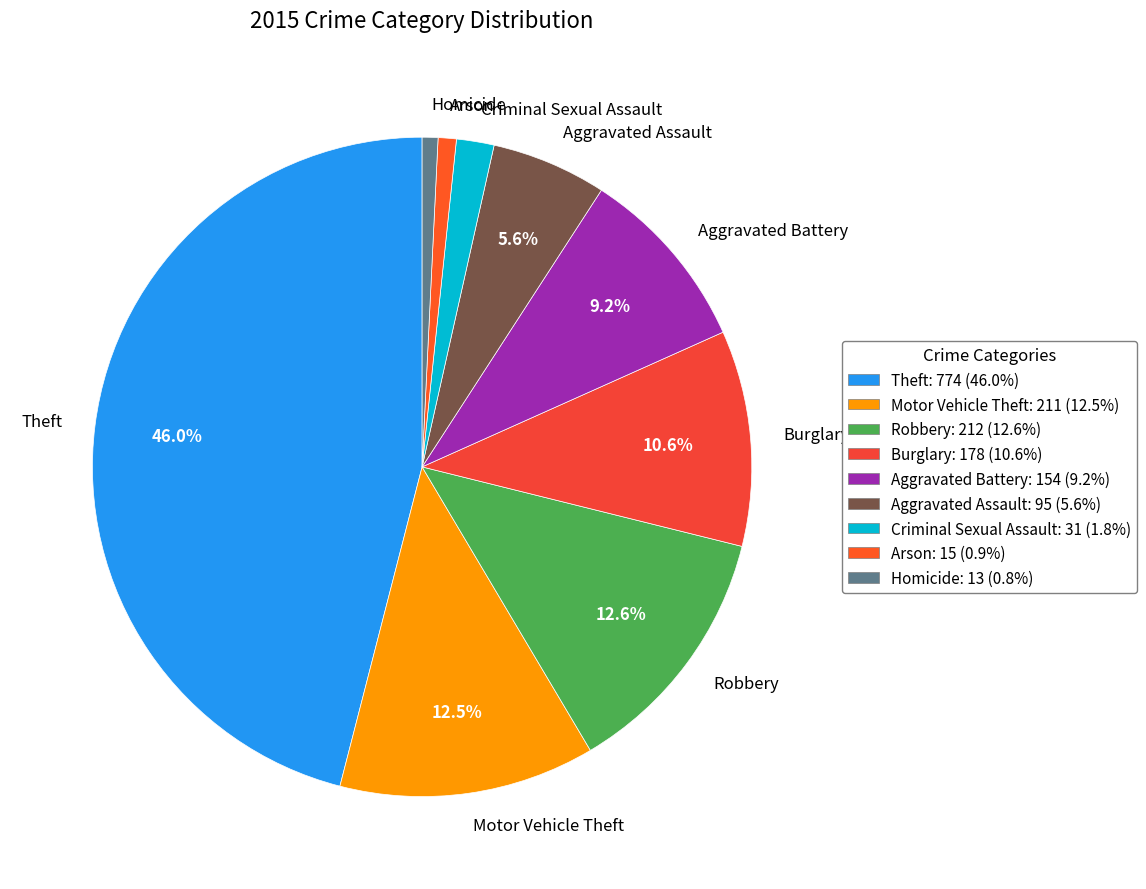

What percentage is the Theft slice, to the nearest percent?

46%